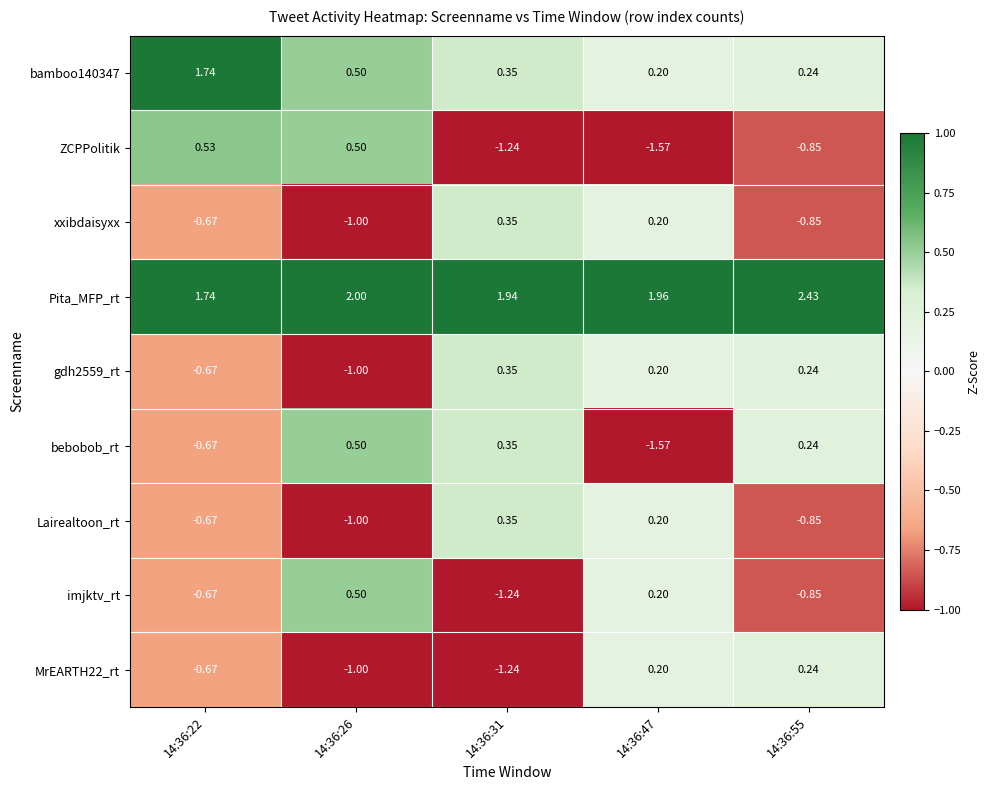

Between 14:36:22 and 14:36:31, which series saw the biggest shift?

ZCPPolitik